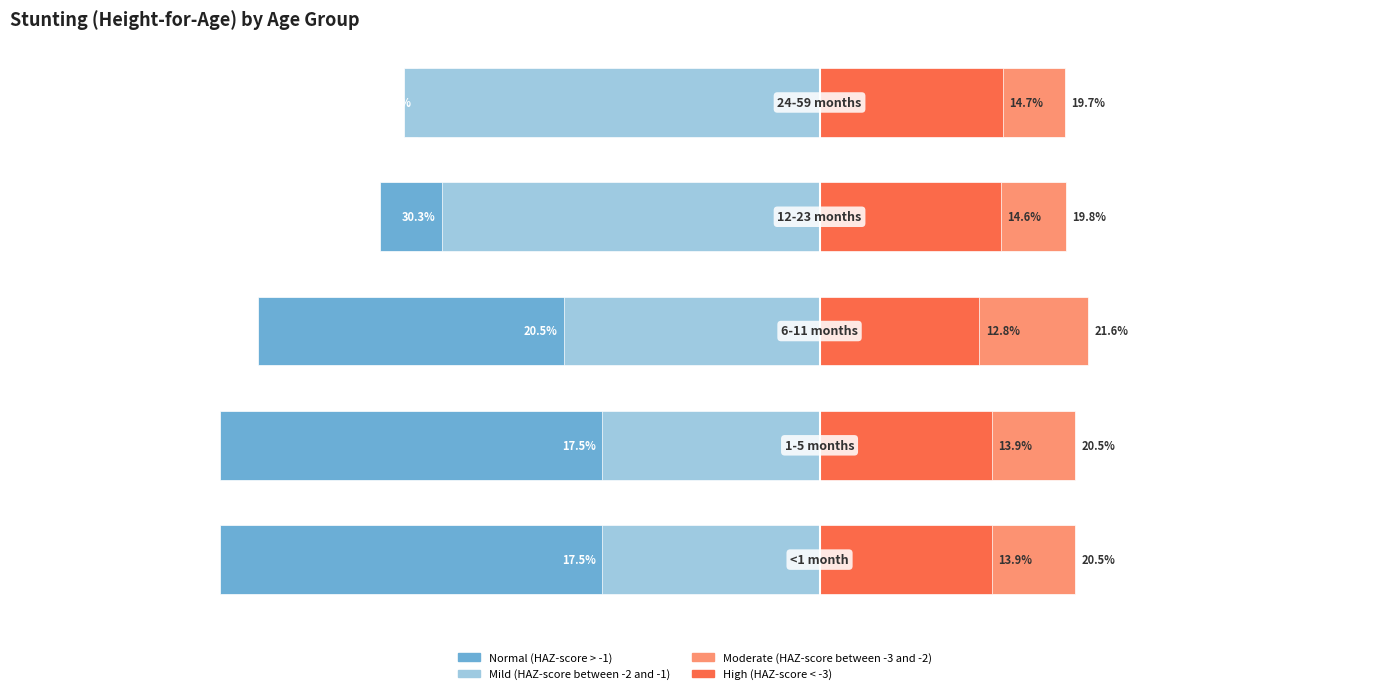

The Normal (HAZ-score > -1) series shows -0.5 at −0.2. True or false?

False